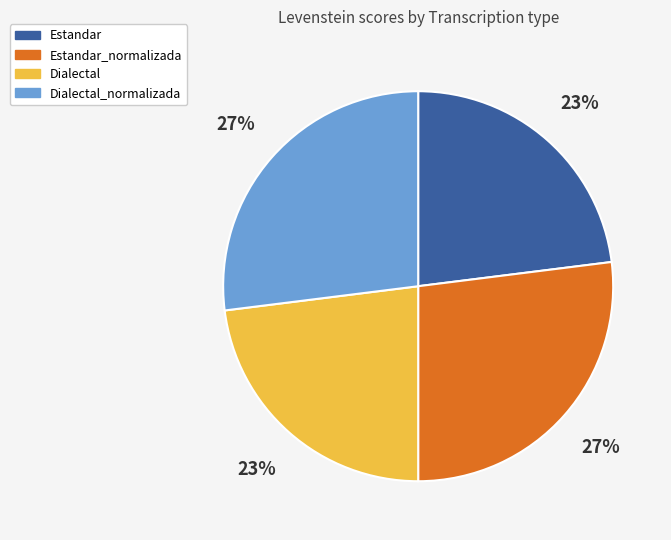

To the nearest percent, what is the average slice percentage?

25%